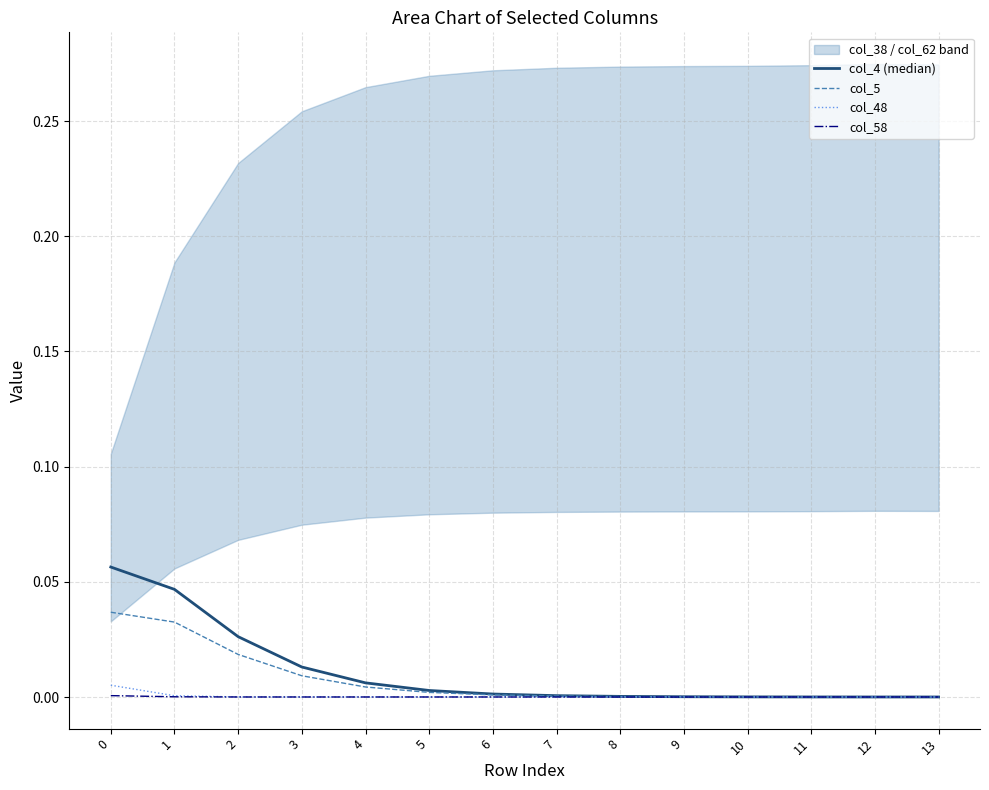

Between 9 and 11, which series saw the biggest shift?

col_4 (median)